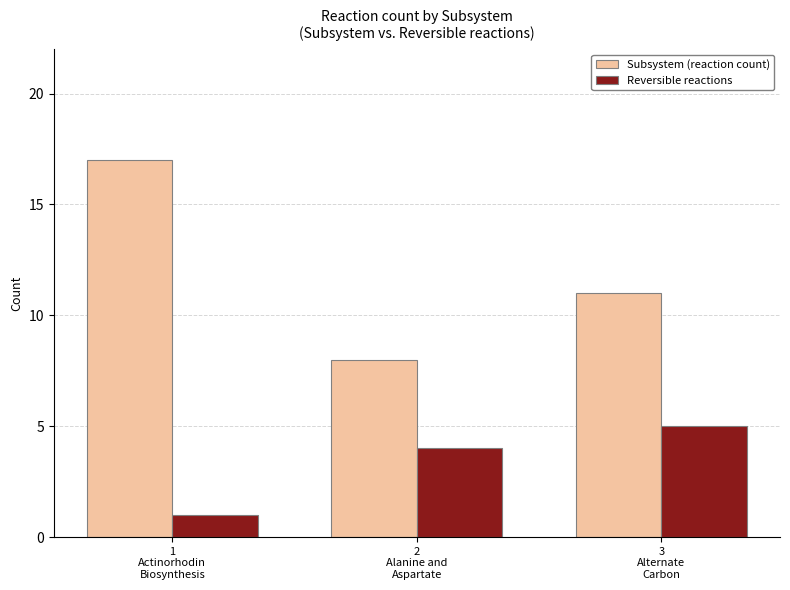

Count the Subsystem (reaction count) values in the range 8 to 17.

3